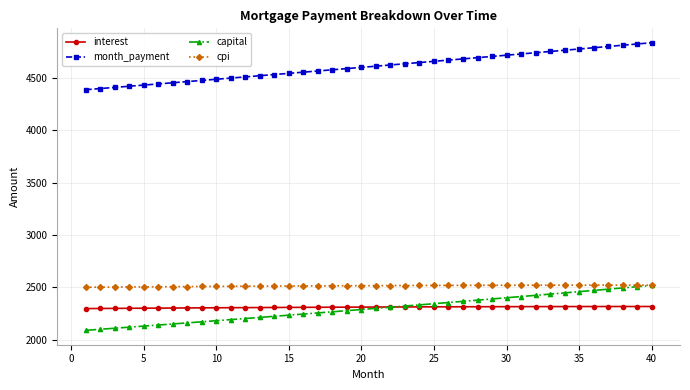

How many lines are shown in the chart?

4